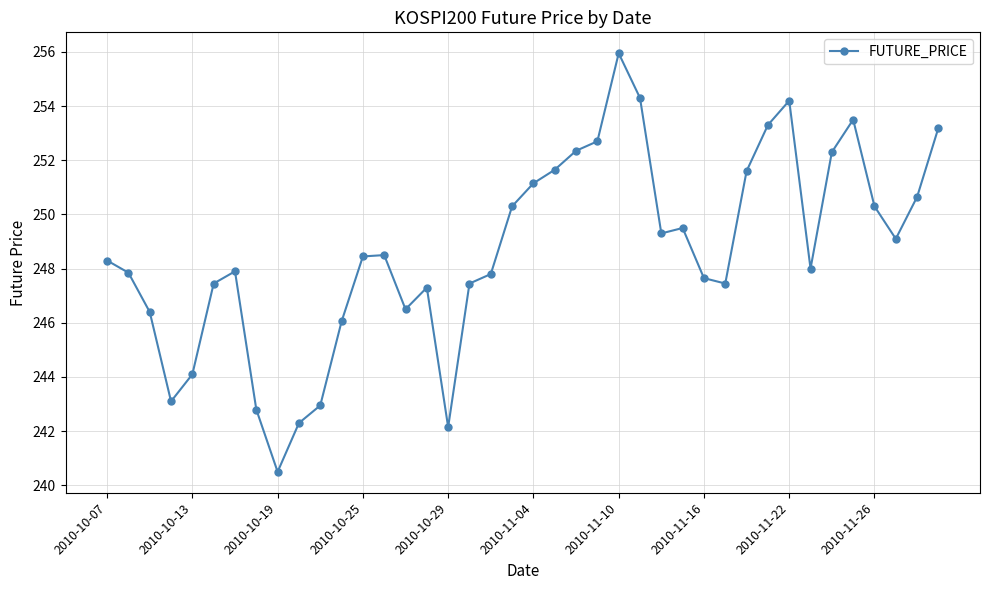

True or false: there are more than 2 points higher than both neighbors.

True